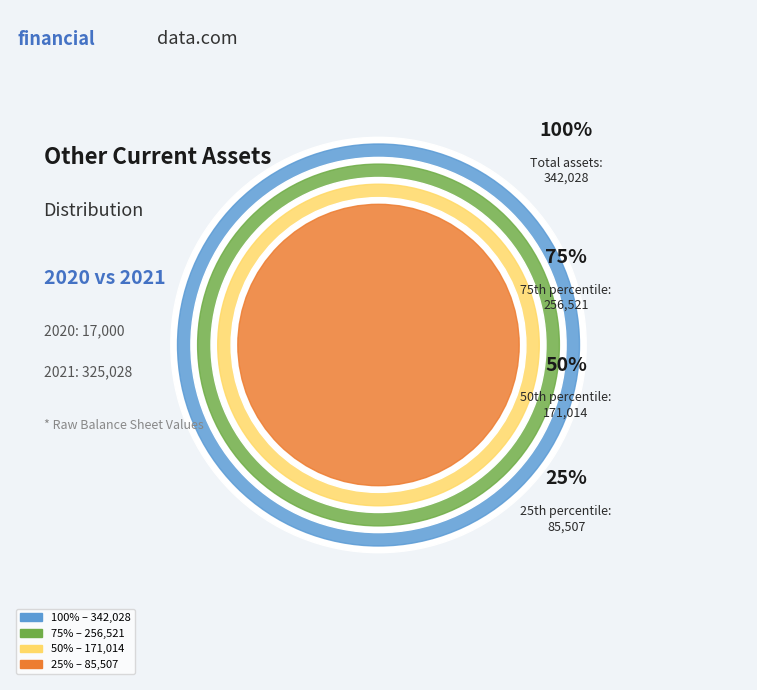

What is the majority slice?

2021